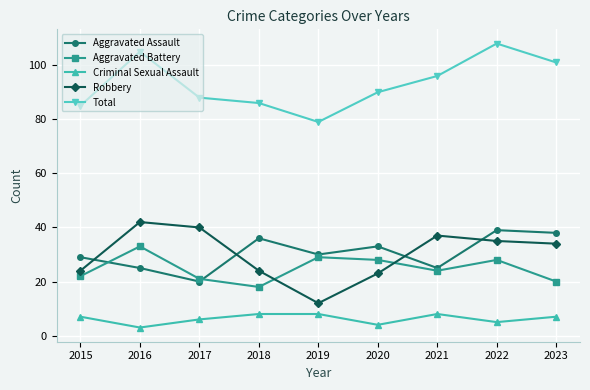

Rank the series at 2018 from highest to lowest value.

Total, Aggravated Assault, Robbery, Aggravated Battery, Criminal Sexual Assault